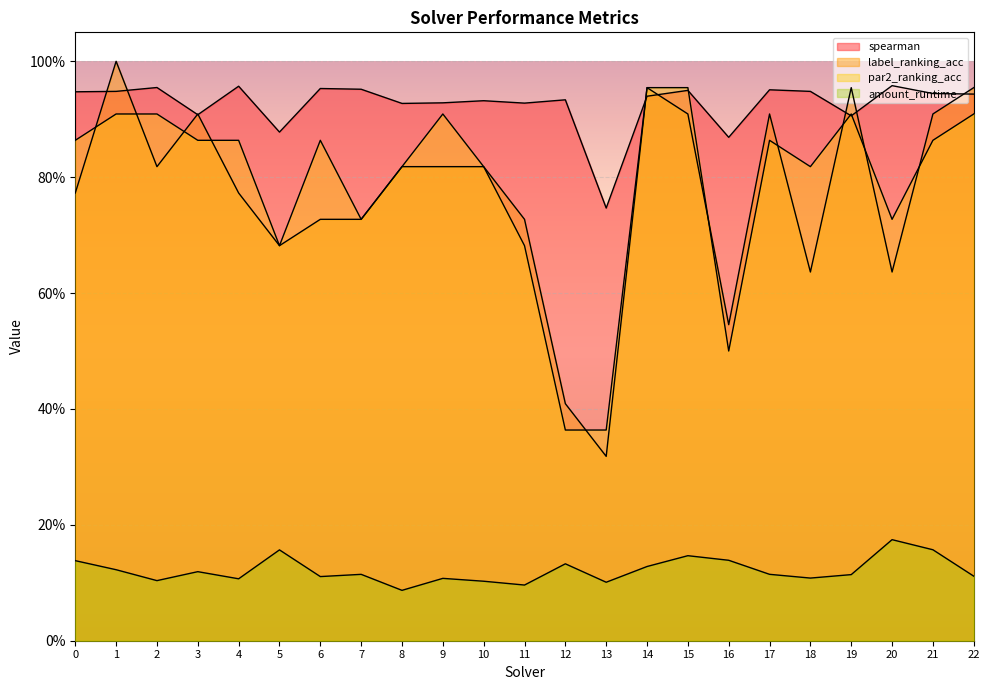

At which category is the sum across all series the highest?

1